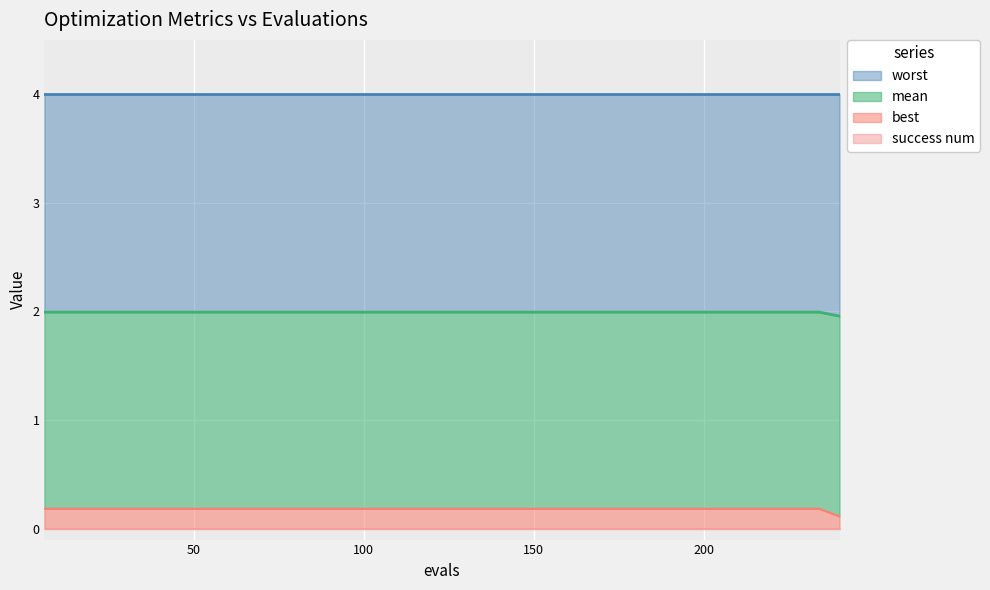

Is the value of mean at 138 greater than the value of best at 168?

Yes